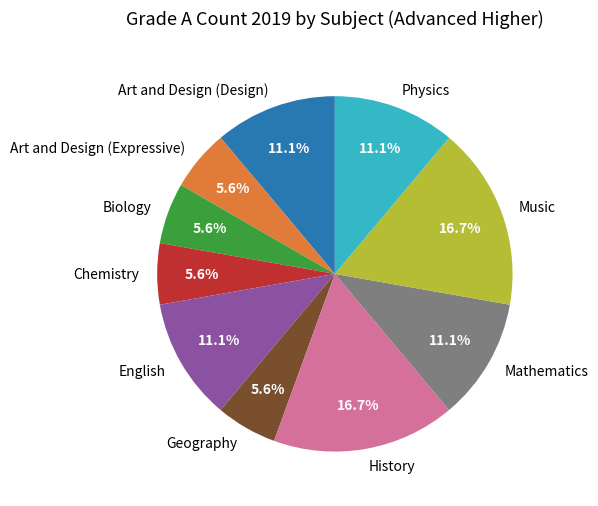

Does English represent more than half of the total?

No